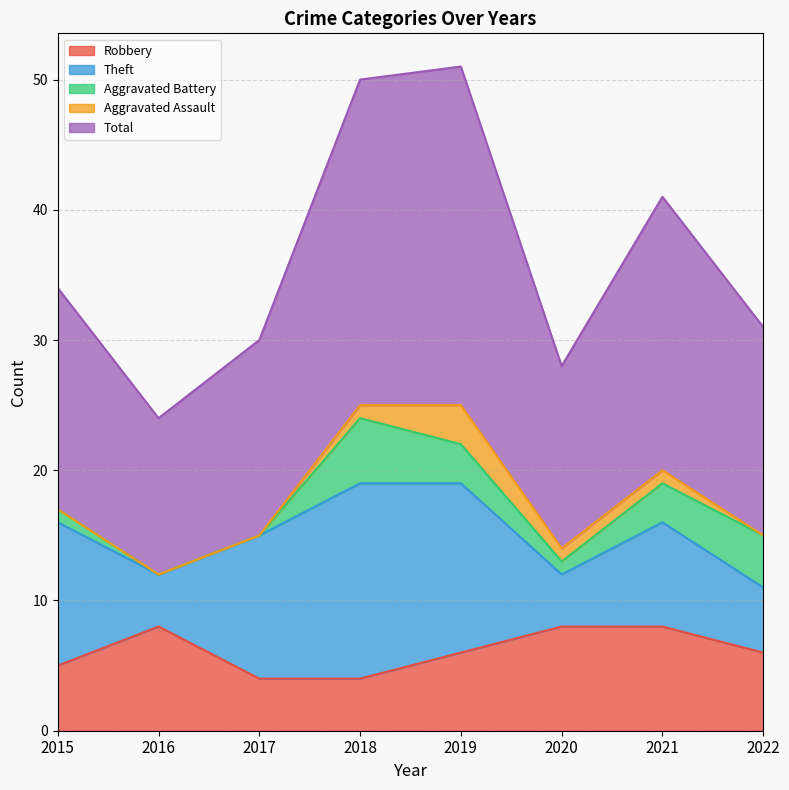

What is the total value across all series at 2017?

30